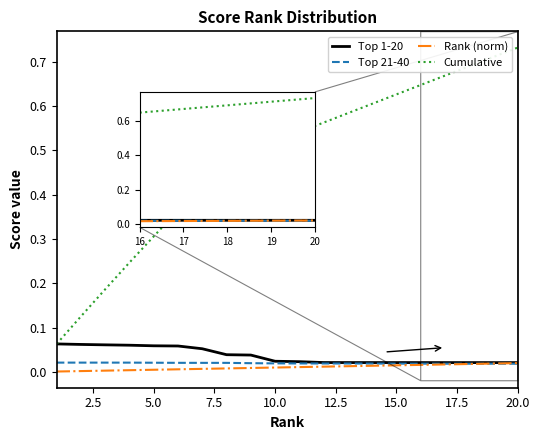

True or false: Cumulative has more than 2 interior local peaks.

False